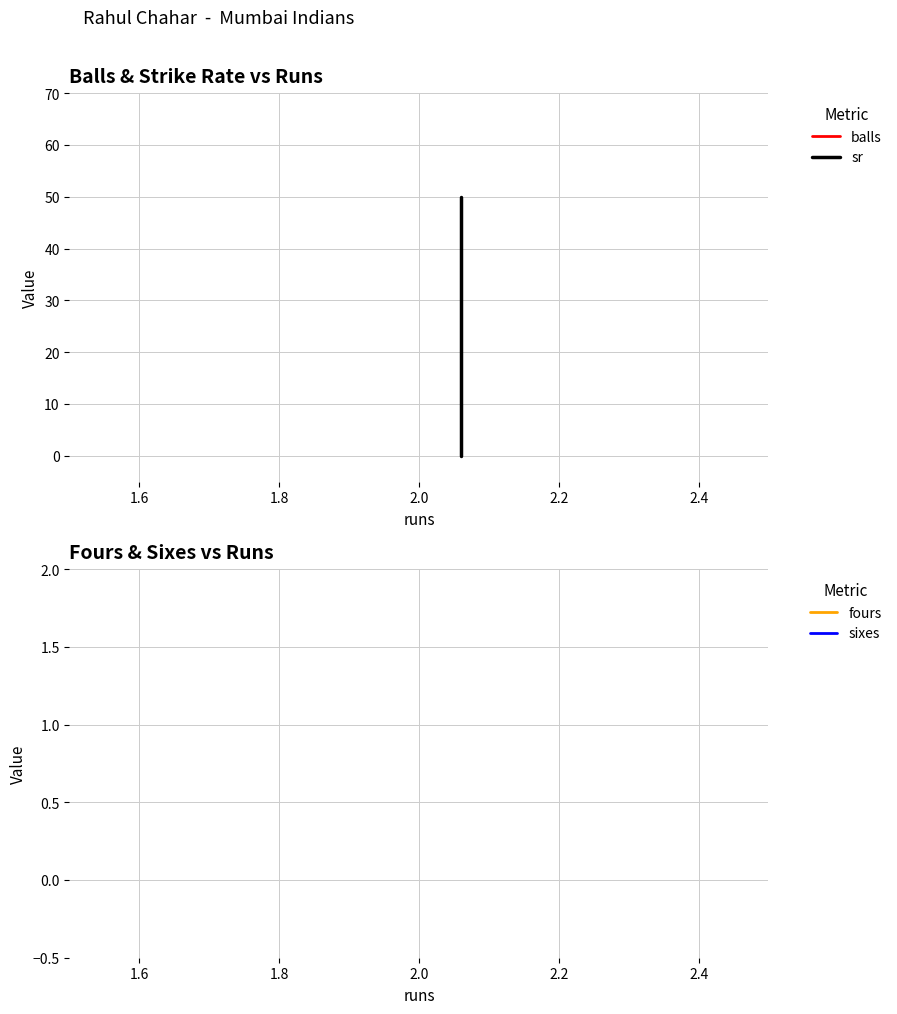

How many series are shown in this chart?

4